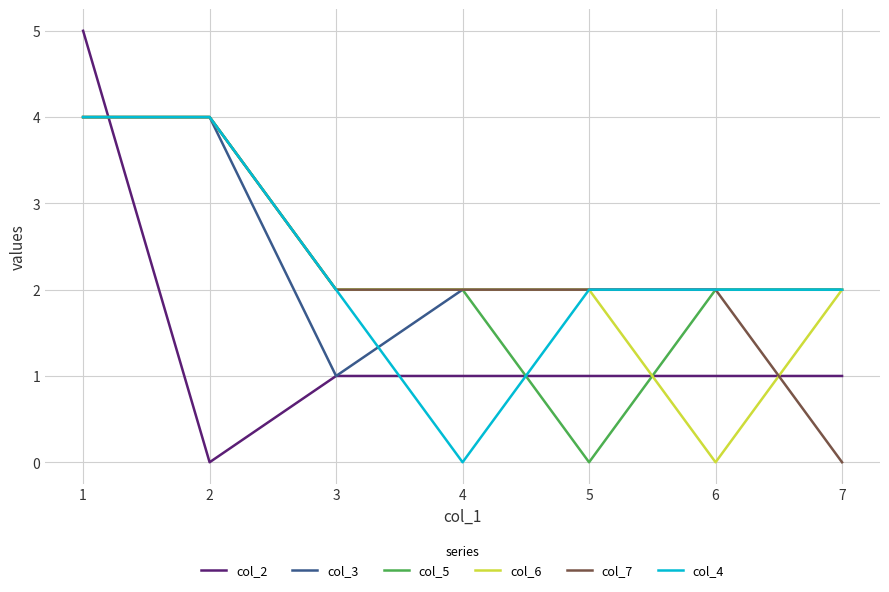

What is the average value of the col_5 series?

2